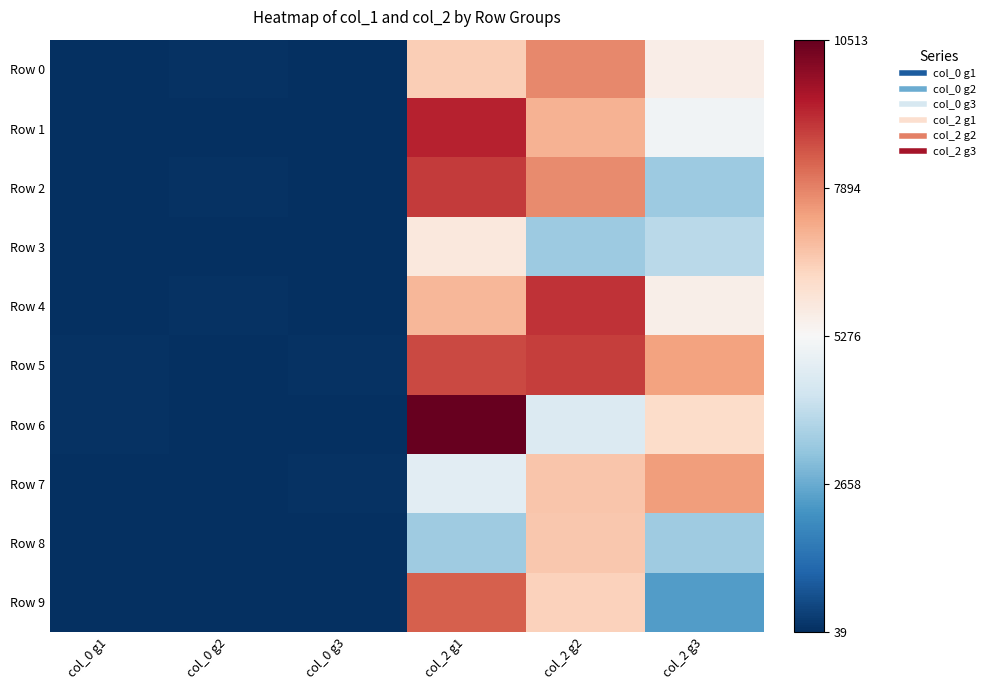

Count the number of categories in the chart.

6